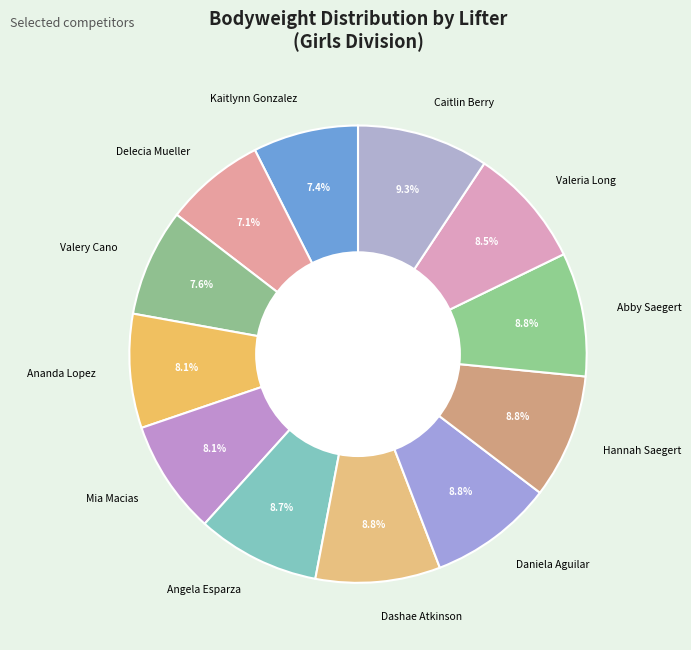

Approximately how many times larger is the value at Hannah Saegert compared to Abby Saegert?

1.0